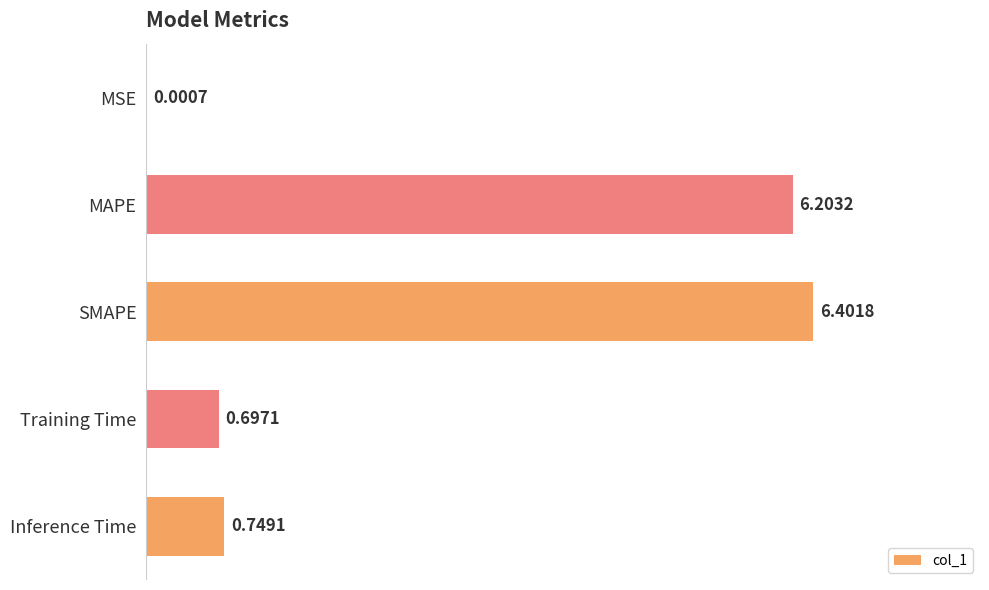

At which label is the value closest to 3?

Inference Time